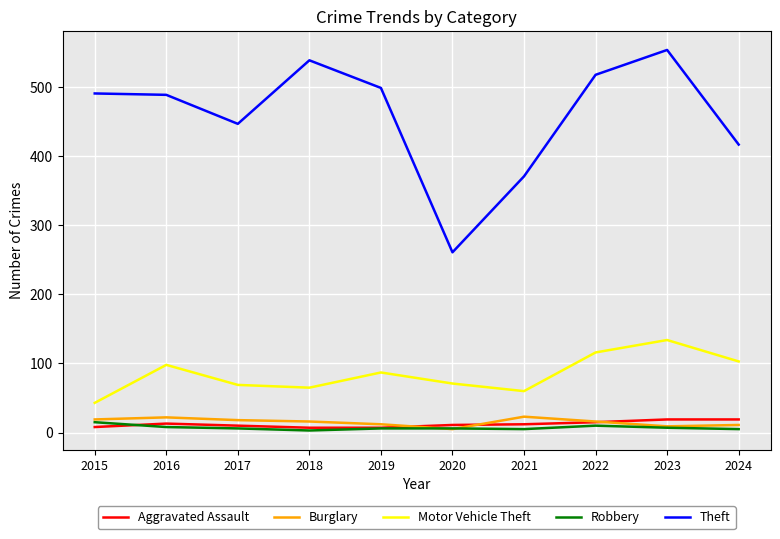

Does the chart have visible grid lines?

Yes